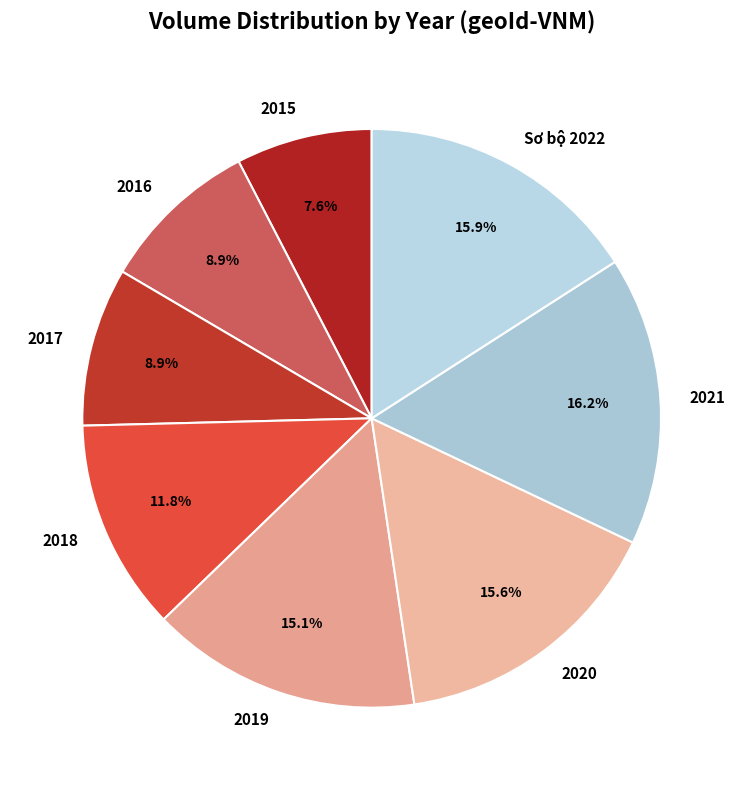

Is the sum of 2019 and 2017 greater than half?

No